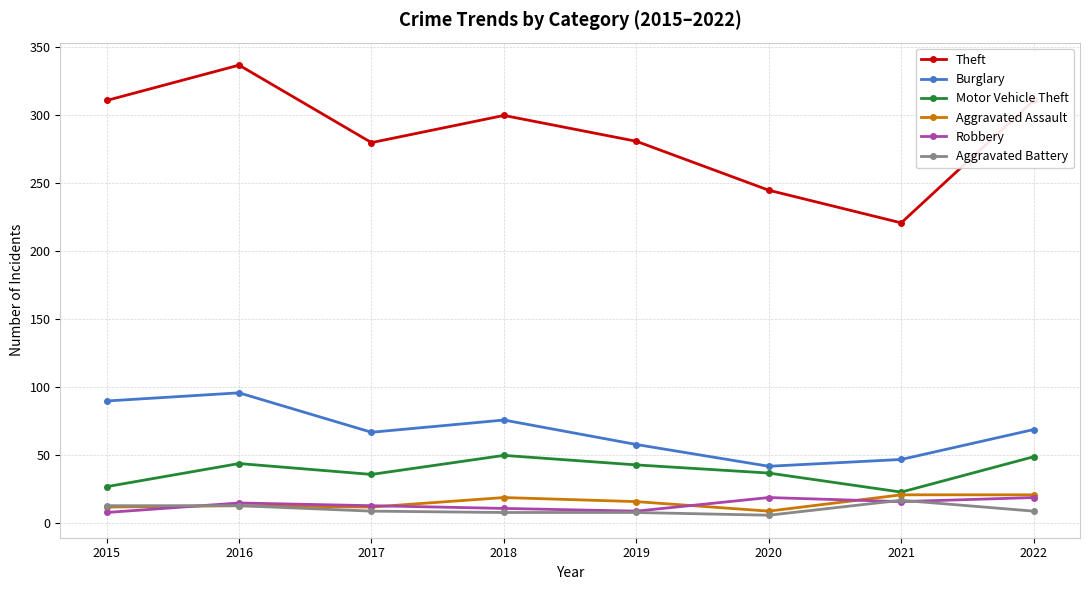

Rank the series at 2020 from highest to lowest value.

Theft, Burglary, Motor Vehicle Theft, Robbery, Aggravated Assault, Aggravated Battery